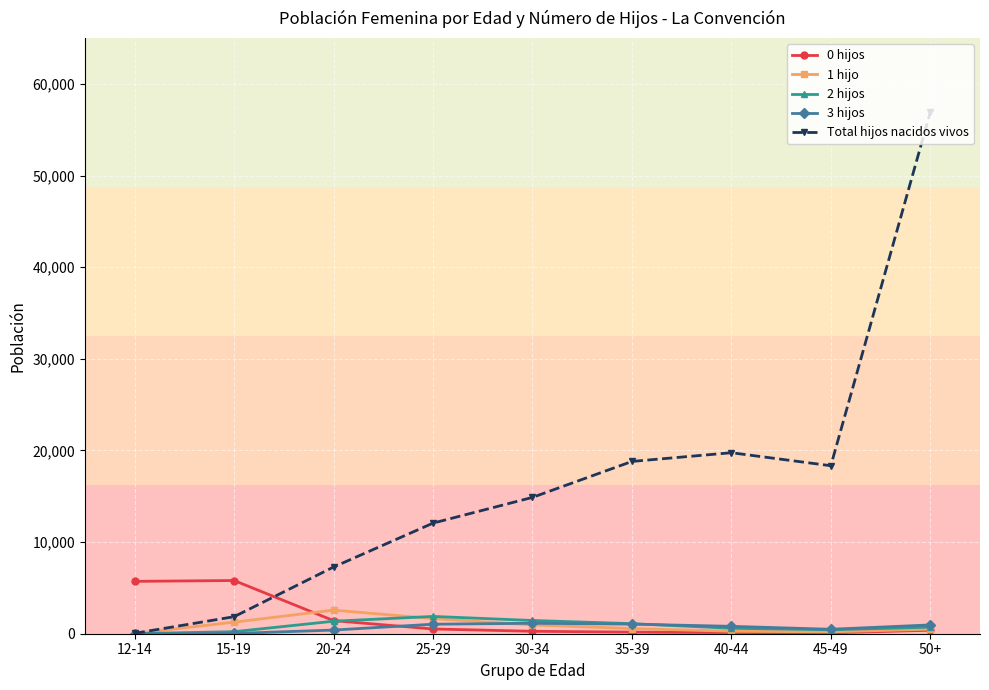

What position from the left is 12-14?

1